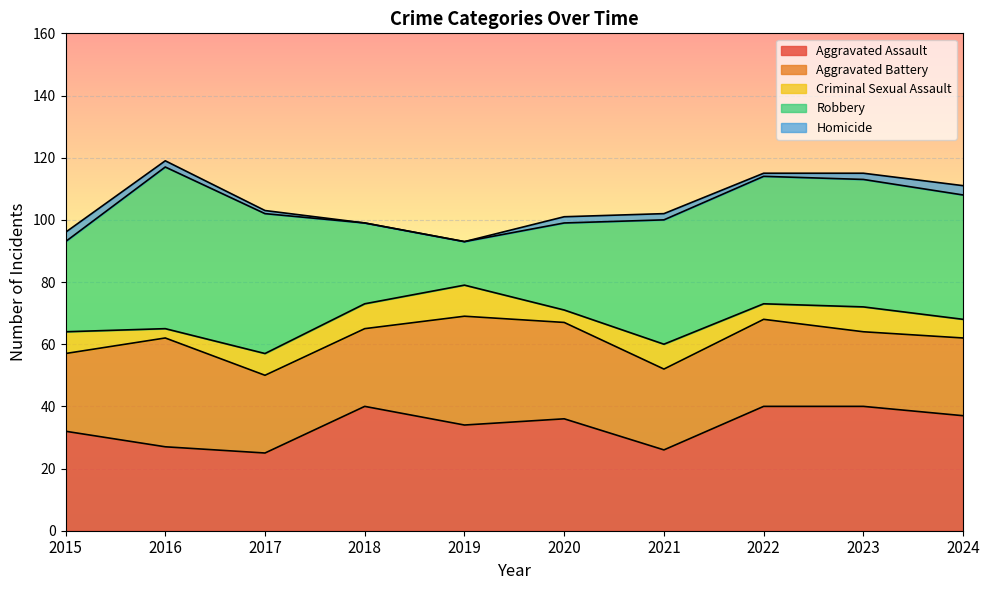

Rank the categories by Aggravated Assault value from lowest to highest.

2017, 2021, 2016, 2015, 2019, 2020, 2024, 2018, 2022, 2023